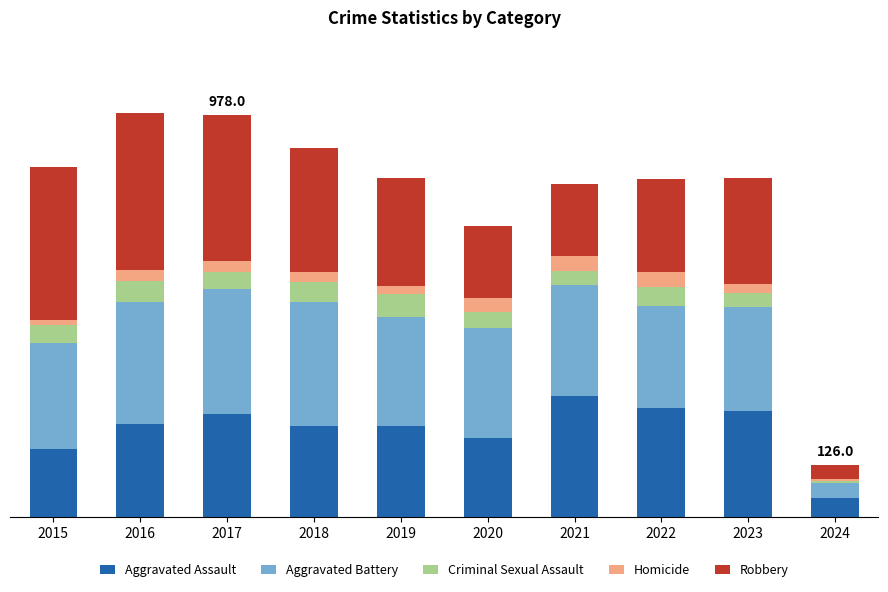

What is the difference between the Homicide values at 2020 and 2023?

12